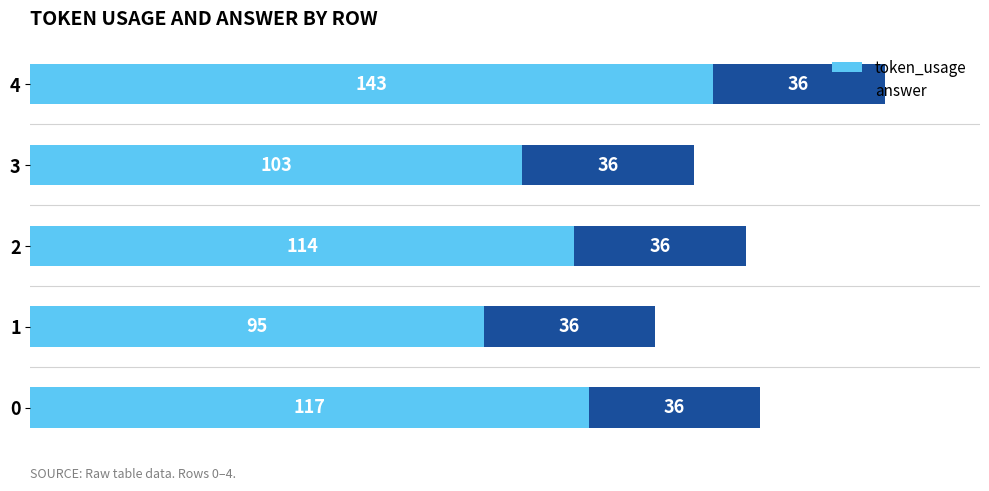

Is it true that token_usage equals 117 at 0?

True